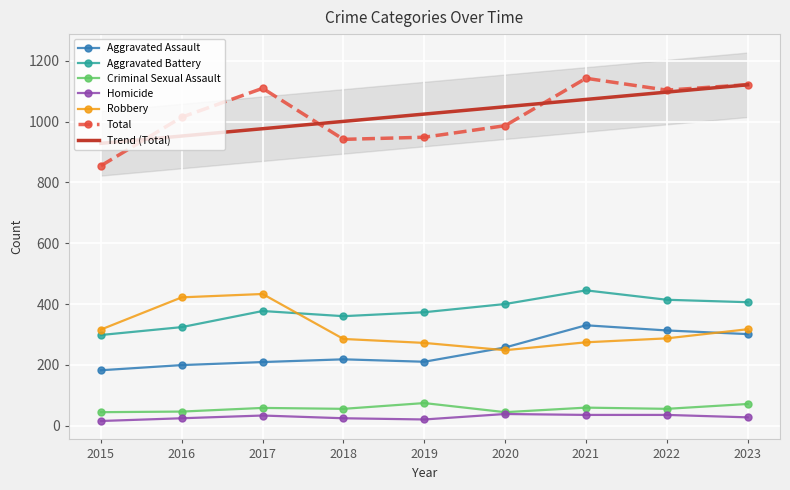

What is the minimum value shown in the chart?

15